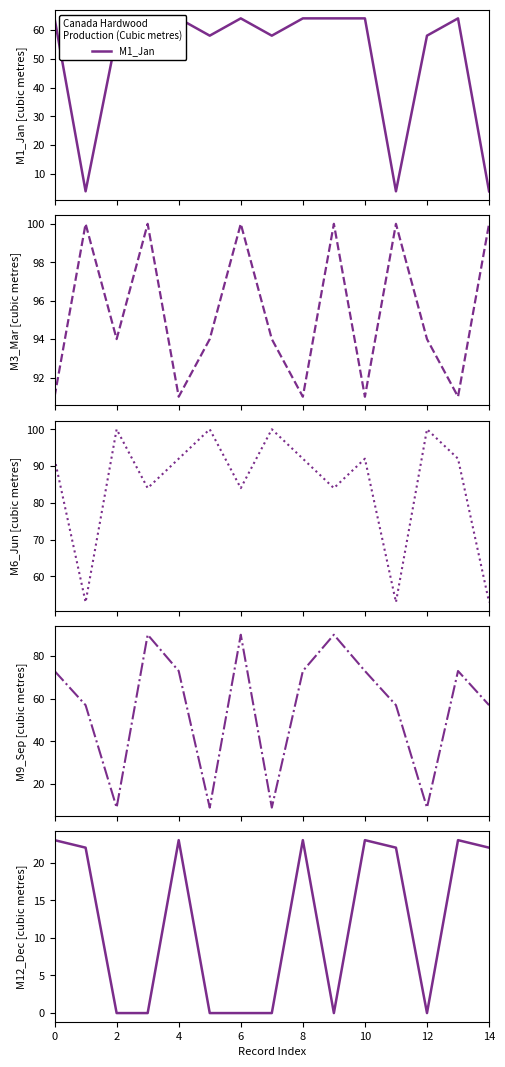

What is the label of the 15th point from the left?

14